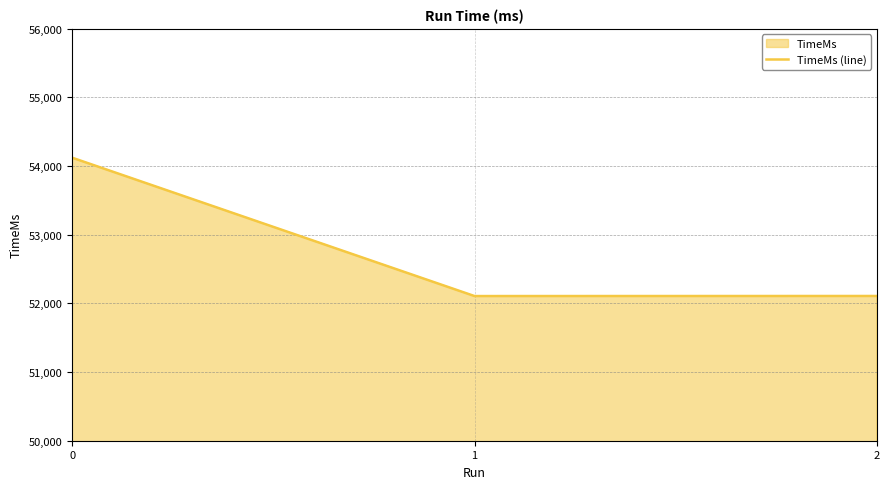

Reading left to right, extract all data points from this chart.

0=54122	1=52107	2=52108